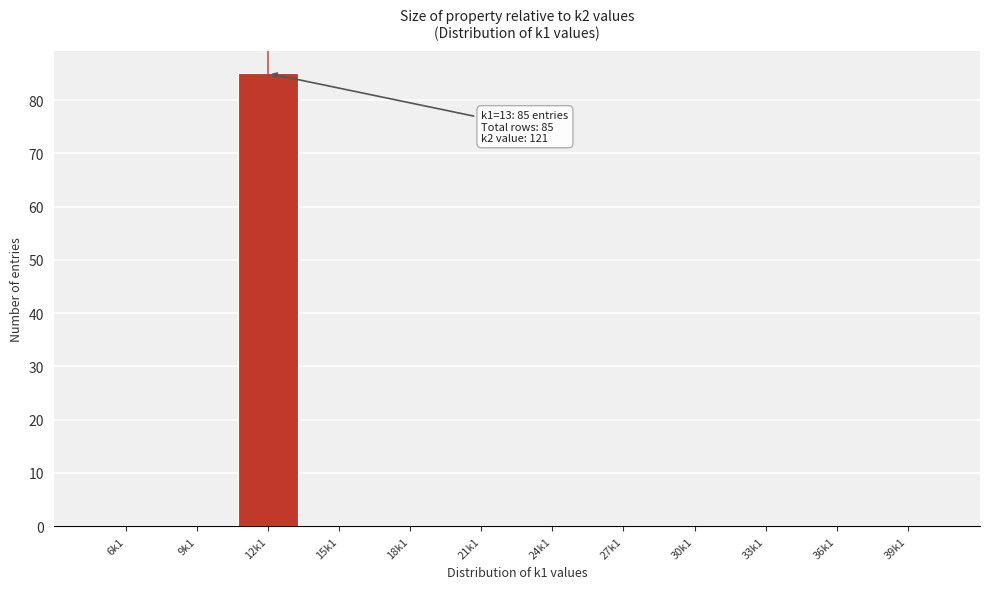

Reading right to left, what are all the values shown in this chart?

39k1=0	36k1=0	33k1=0	30k1=0	27k1=0	24k1=0	21k1=0	18k1=0	15k1=0	12k1=85	9k1=0	6k1=0